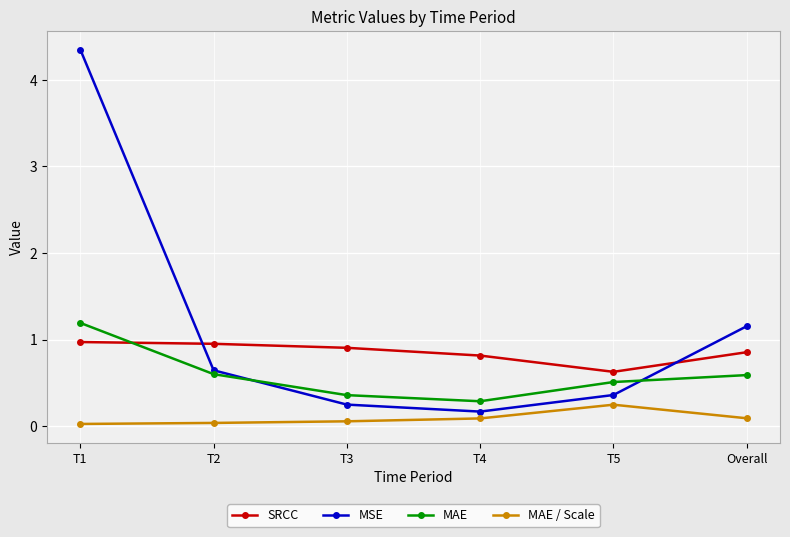

Which series has the widest spread of values?

MSE